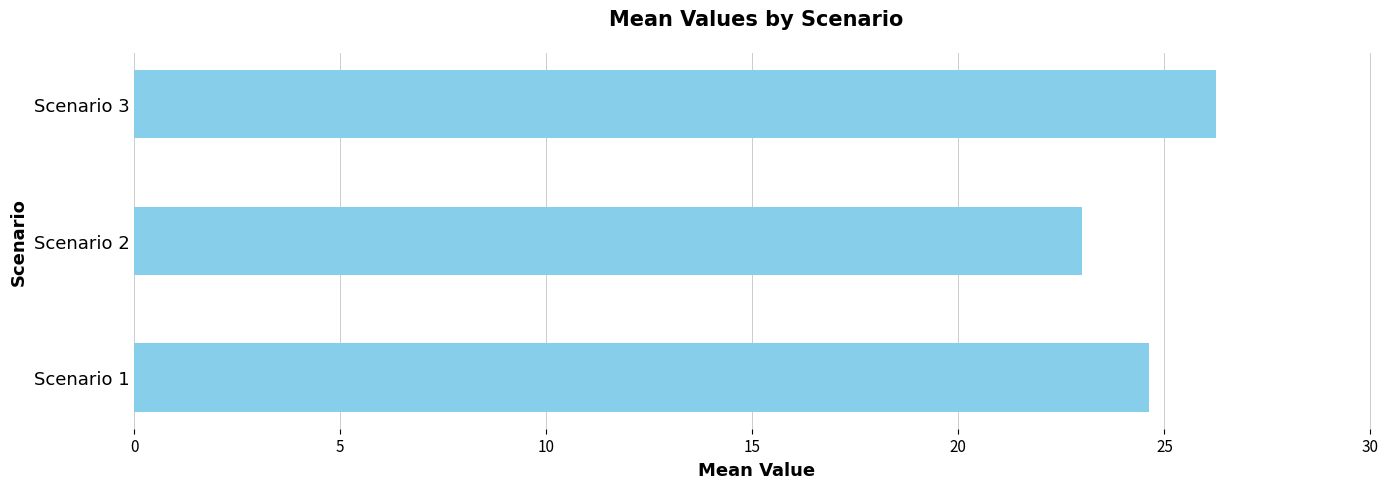

Approximately how many times larger is the value at Scenario 3 compared to Scenario 1?

1.1